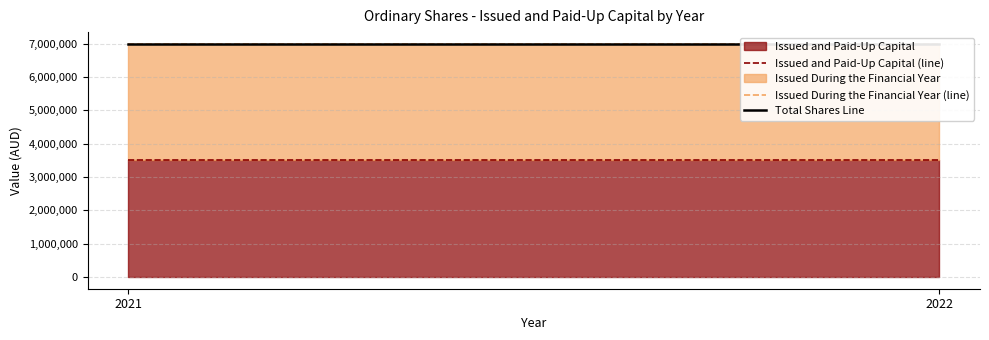

Is it true that Issued and Paid-Up Capital (line) equals 3500000 at 2021?

True